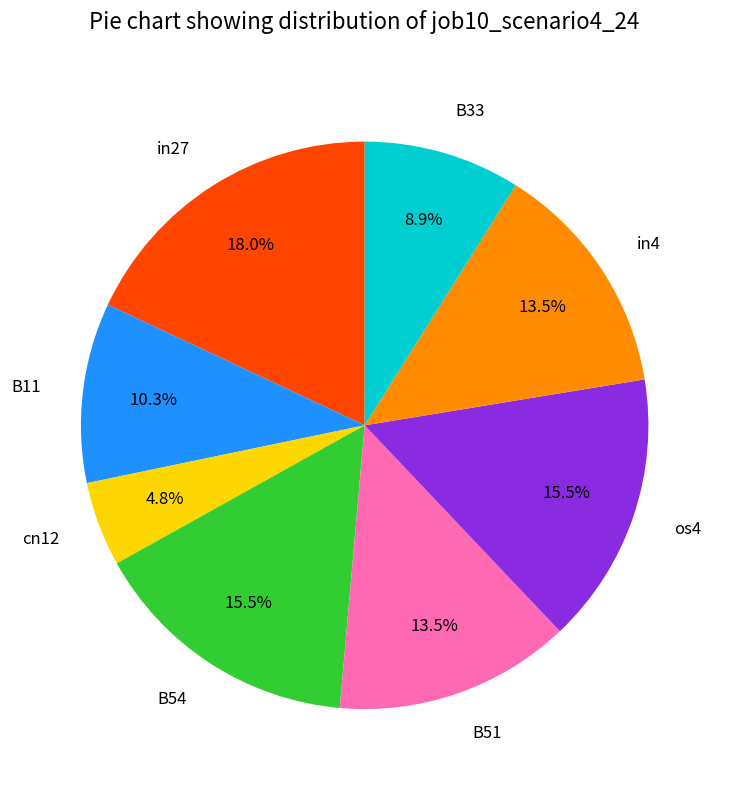

Which slice is the largest?

in27